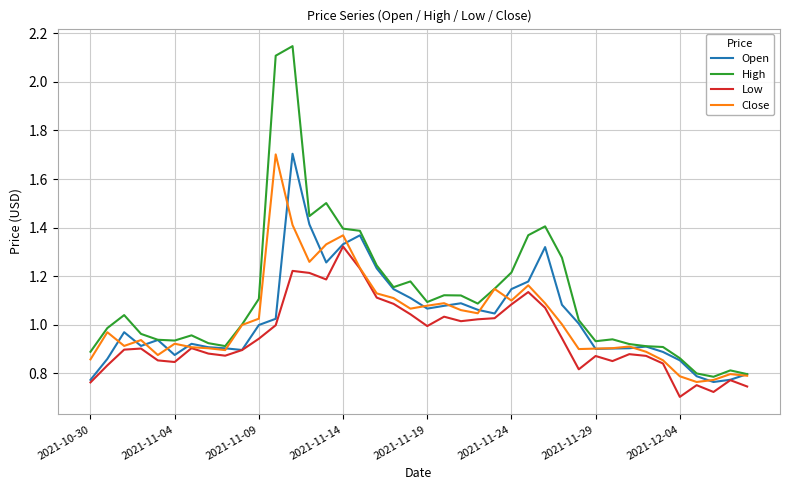

Which series has the widest spread of values?

High